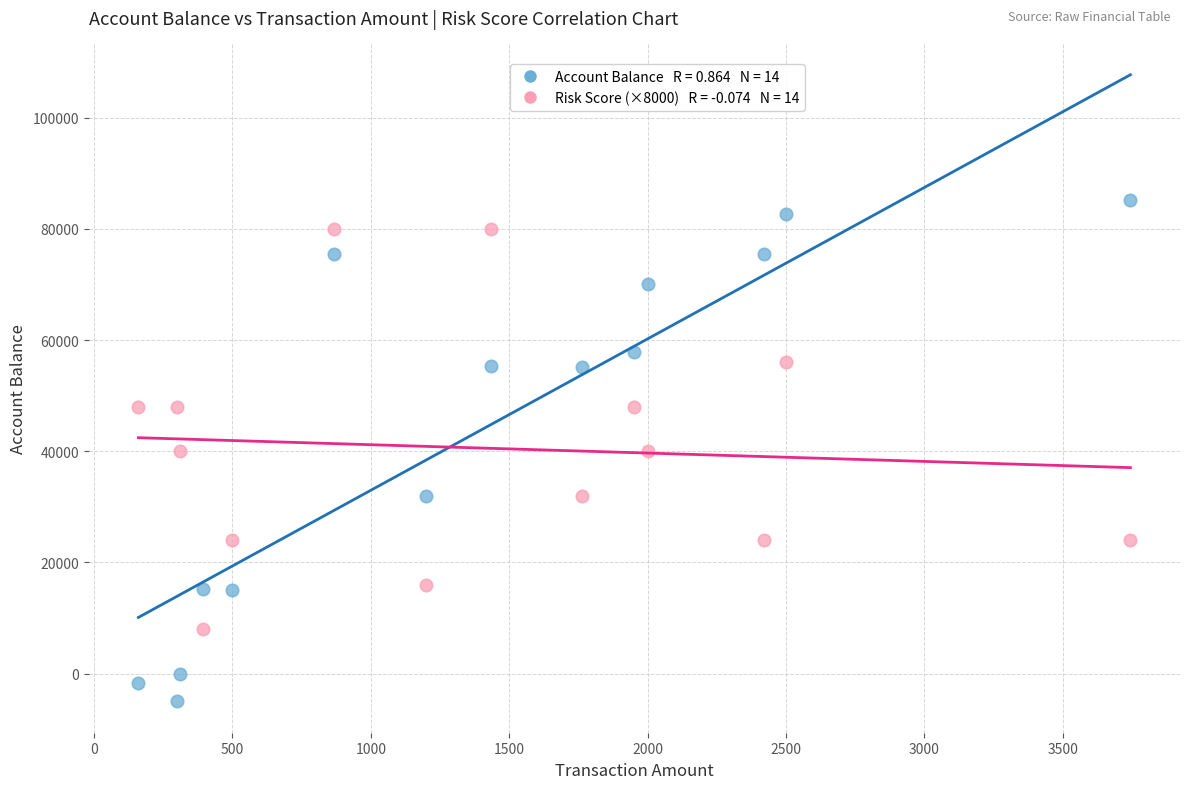

Across all data points, what is the range of X values (max minus min)?

3584